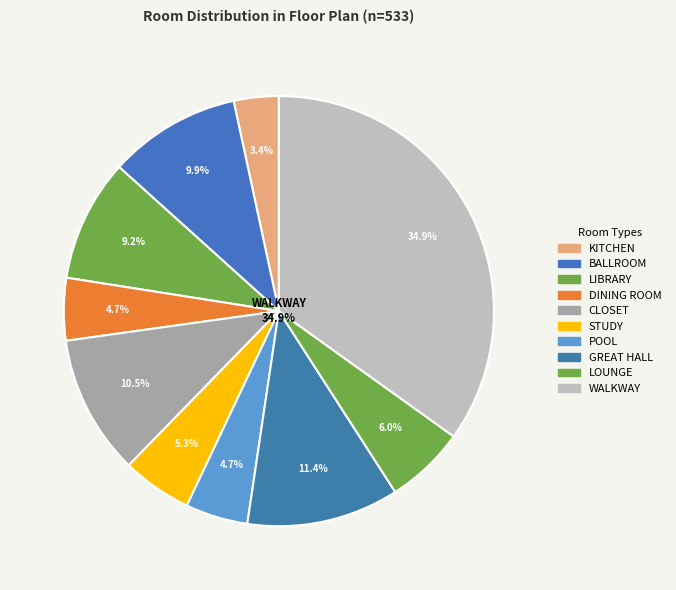

Between WALKWAY and DINING ROOM, which is larger?

WALKWAY